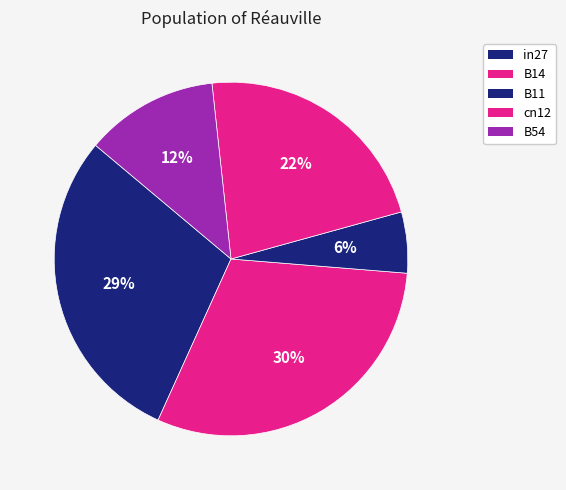

Is the sum of B11 and in27 greater than half?

No